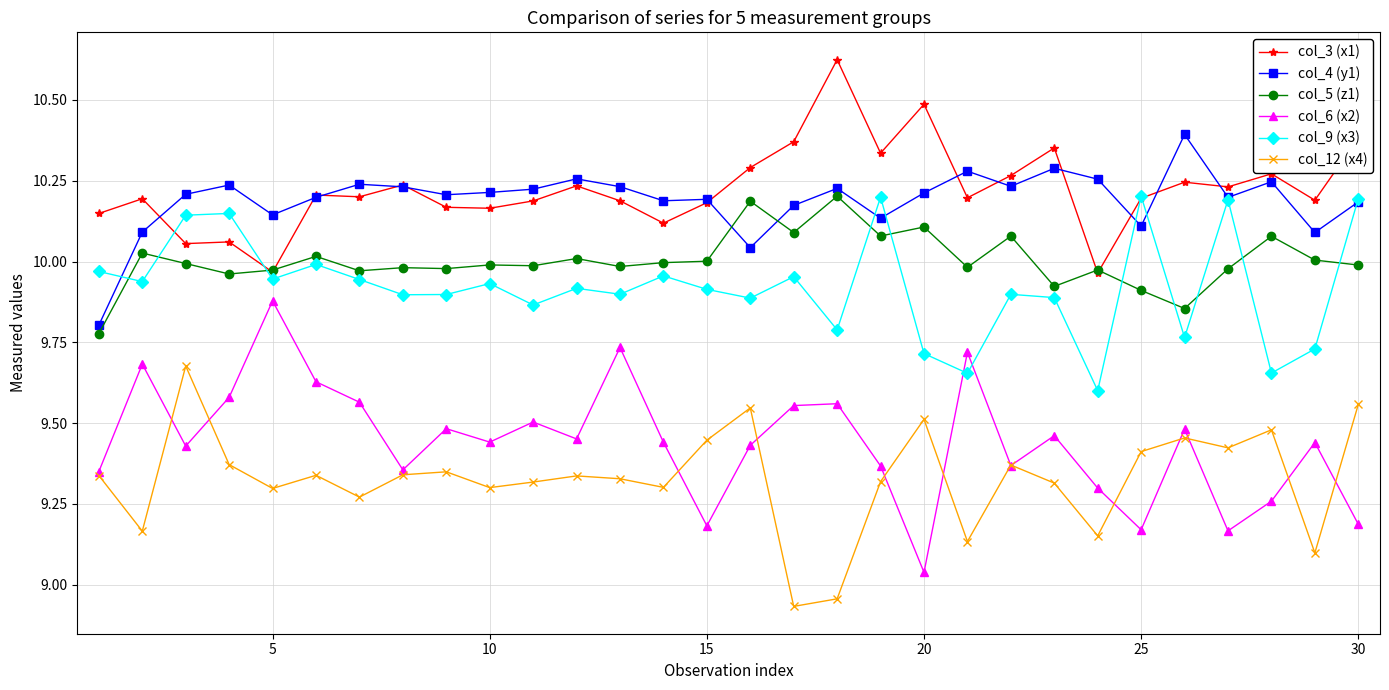

Count the number of categories in the chart.

30